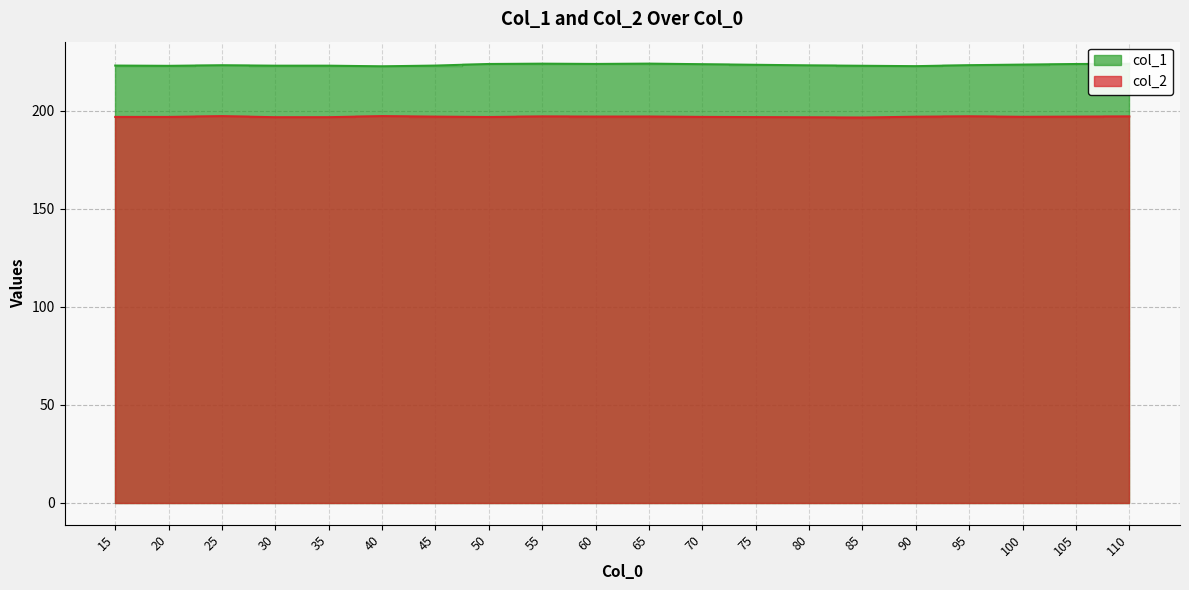

What is the difference between the col_2 values at 80 and 75?

0.1